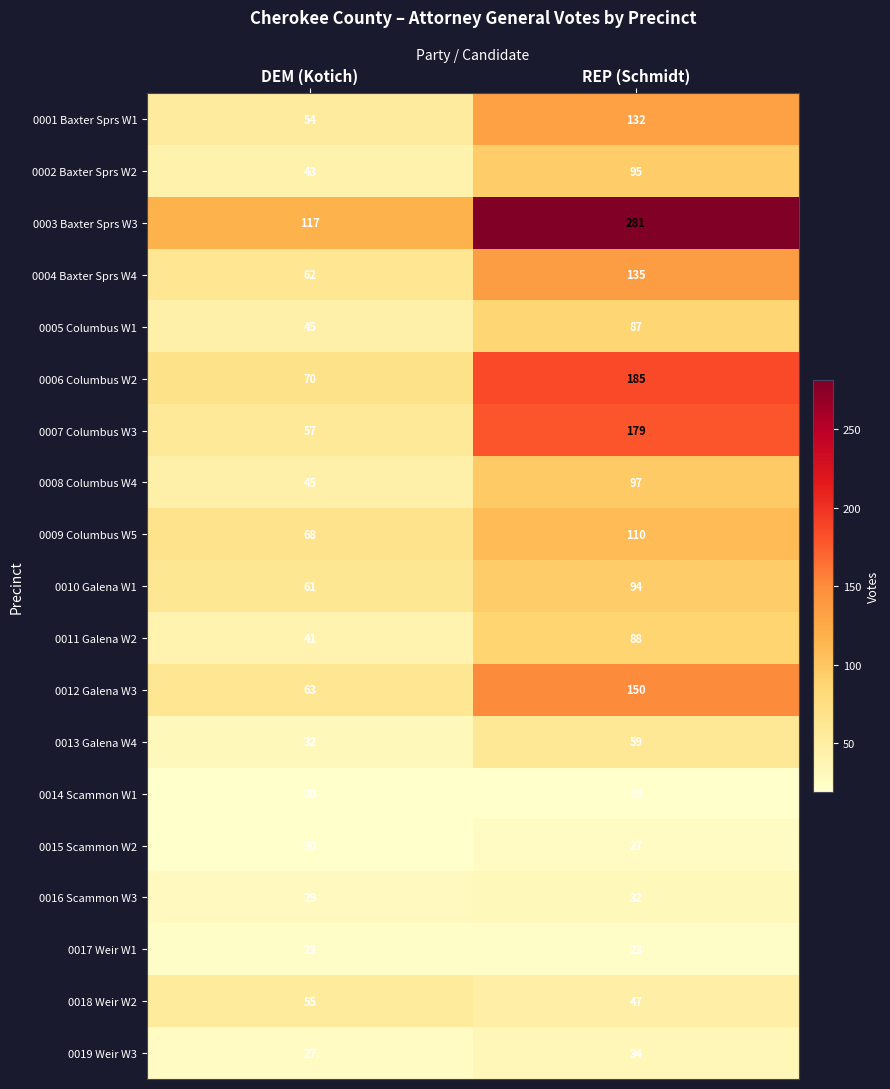

Where is 0014 Scammon W1 nearest to the value 19?

REP (Schmidt)